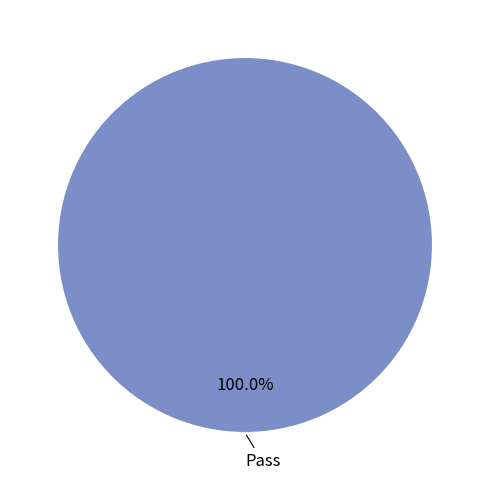

Is there a majority slice in this chart?

Yes